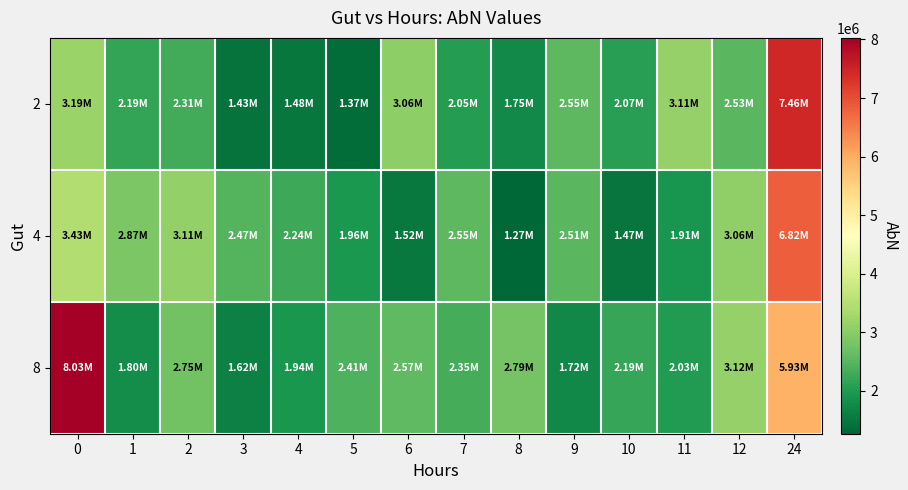

At which category is the sum across all series the highest?

24